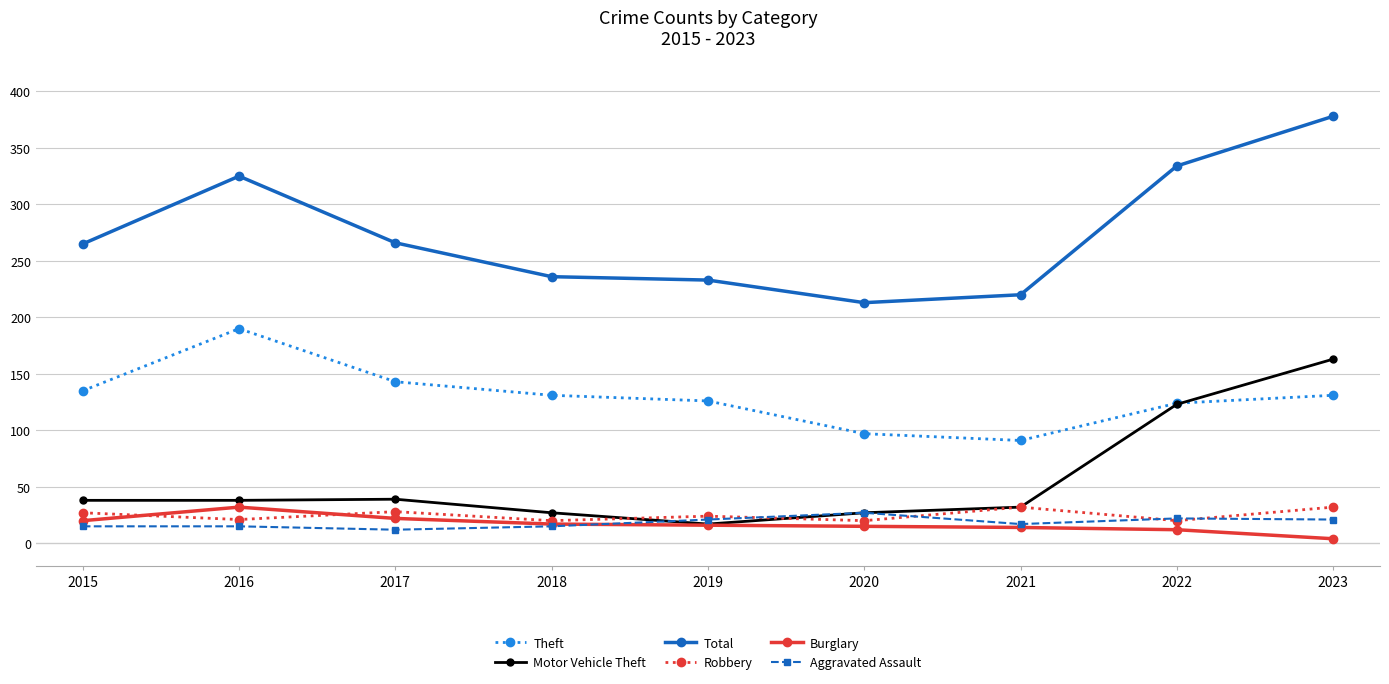

In Robbery, how many points are lower than both neighbors (excluding endpoints)?

4